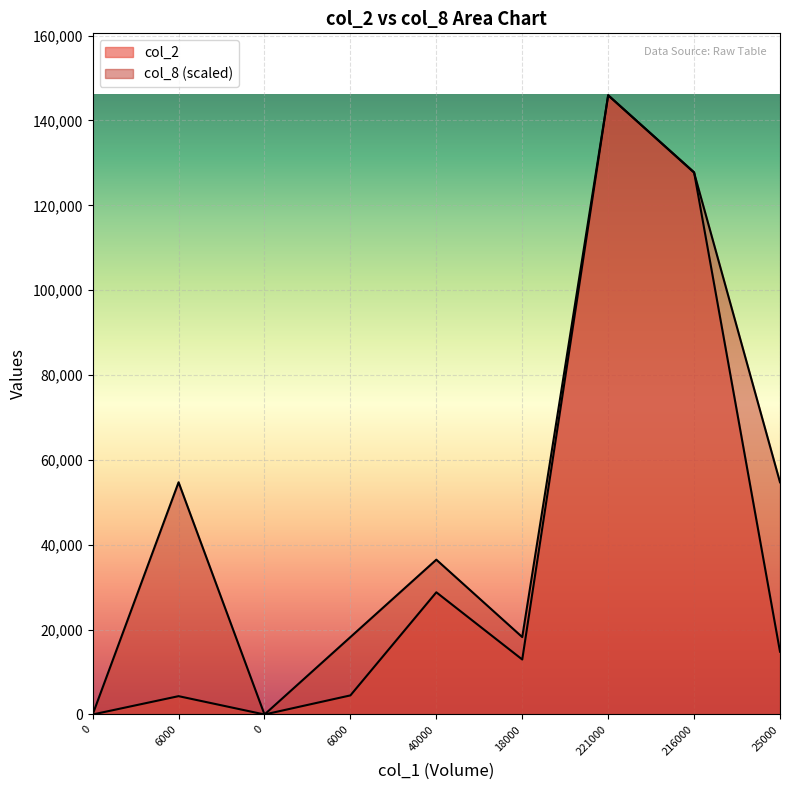

Where does the col_8 series first go above 36485?

6000